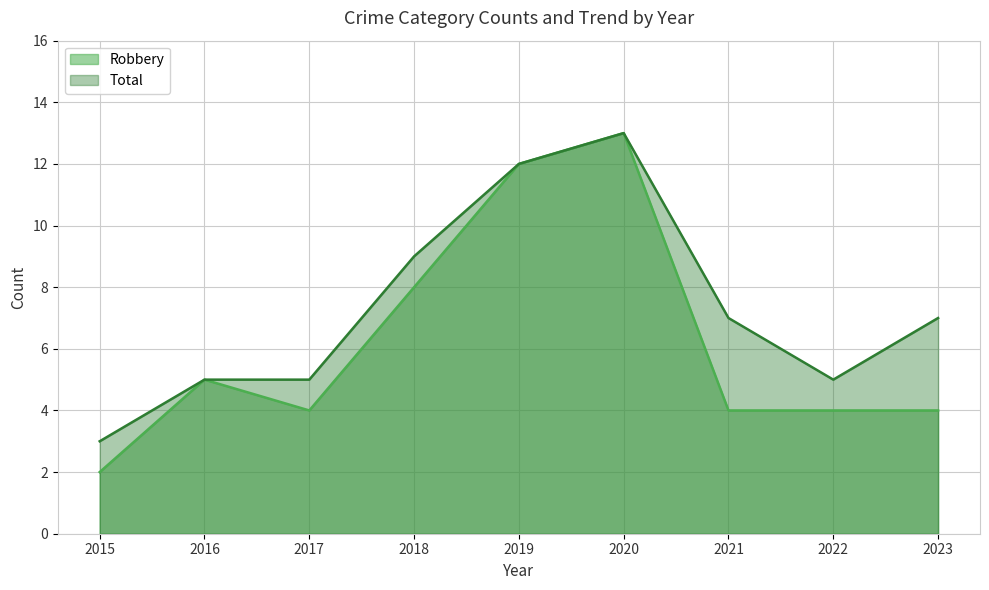

What is the spread (max minus min) of values at 2015?

1